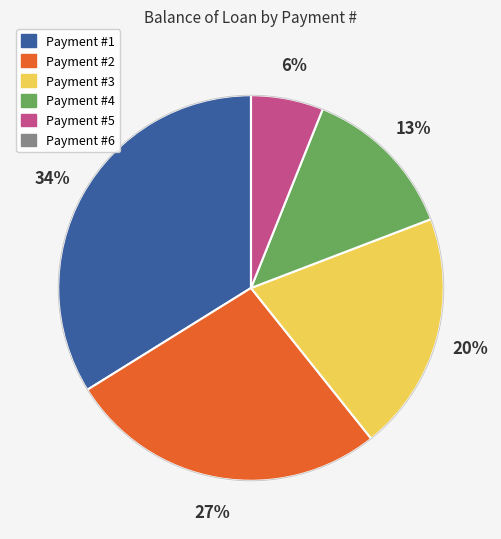

To the nearest percent, what is the difference between the largest and smallest slice percentages?

34%